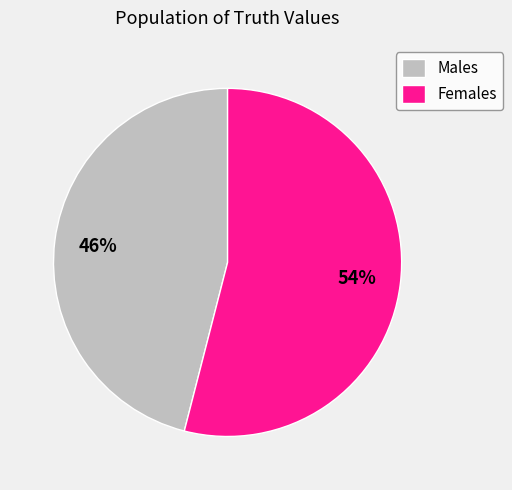

Is the sum of Females and Males greater than half?

Yes